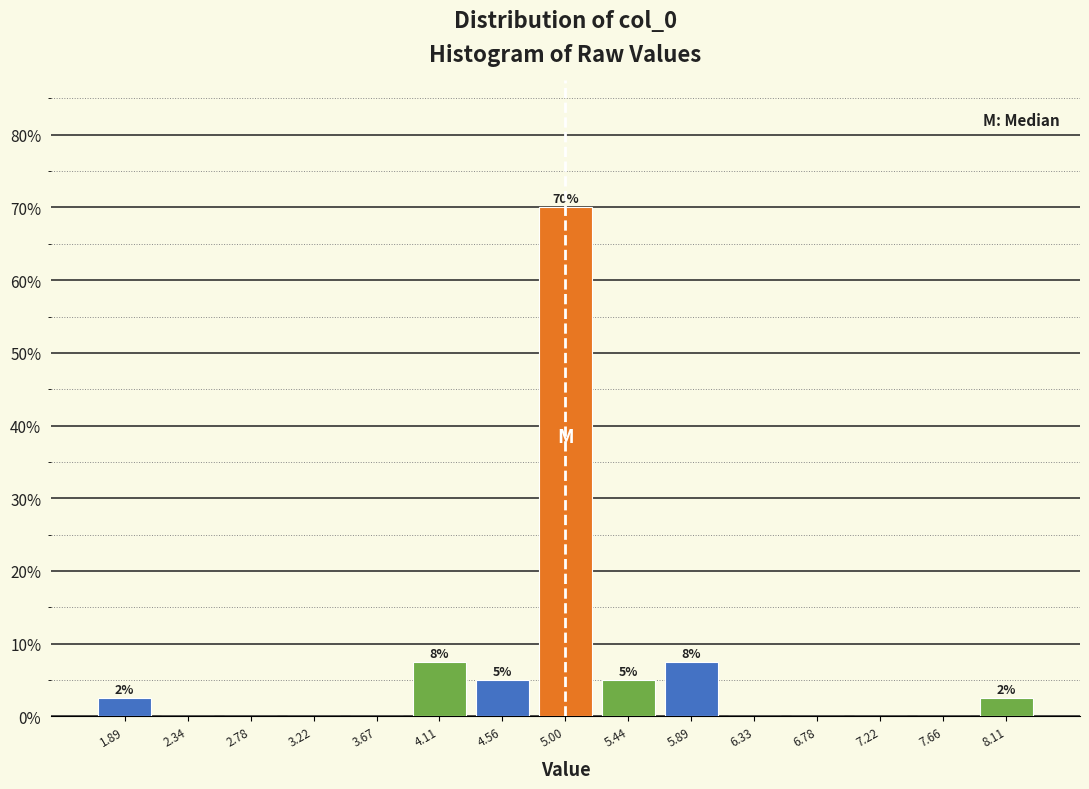

Which range on the x-axis has the tallest bar?

4.80 to 5.20